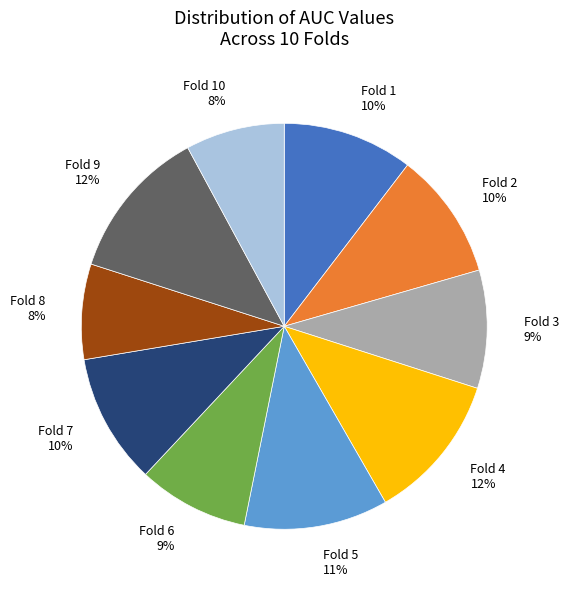

Combined, do Fold 2 and Fold 1 account for over 50%?

No